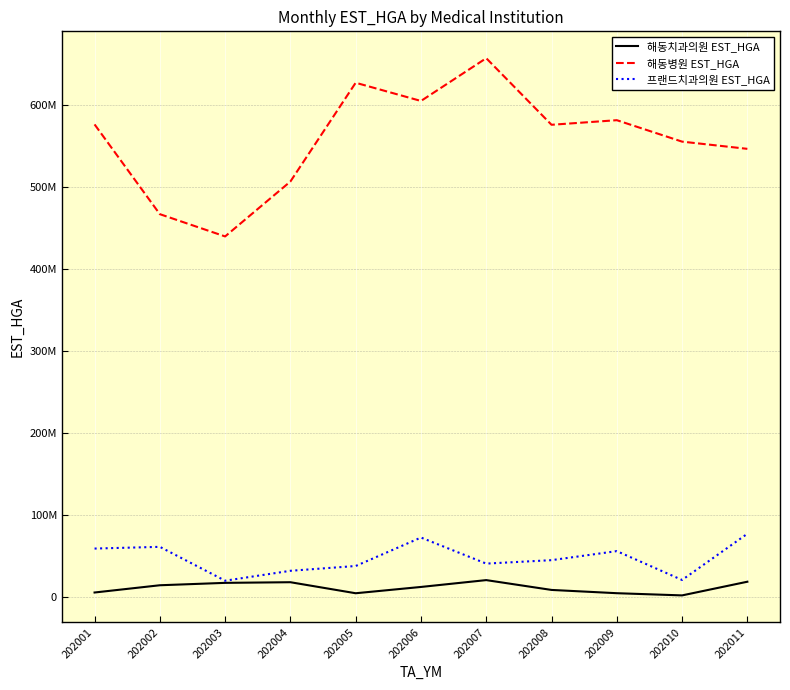

Which category has the lowest value across all series?

202010